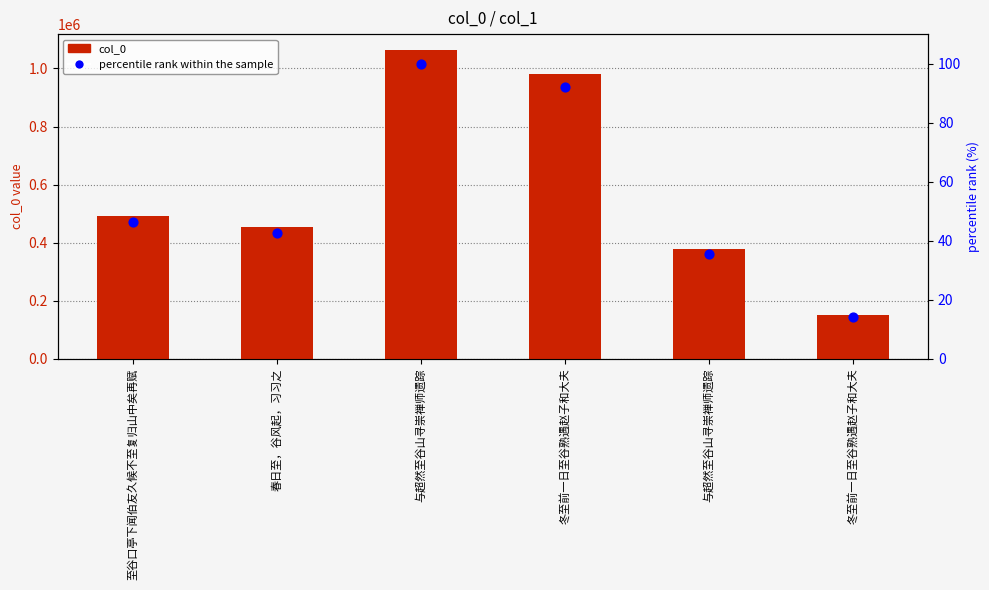

At which category is the sum across all series the highest?

与超然至谷山寻崇禅师遗踪